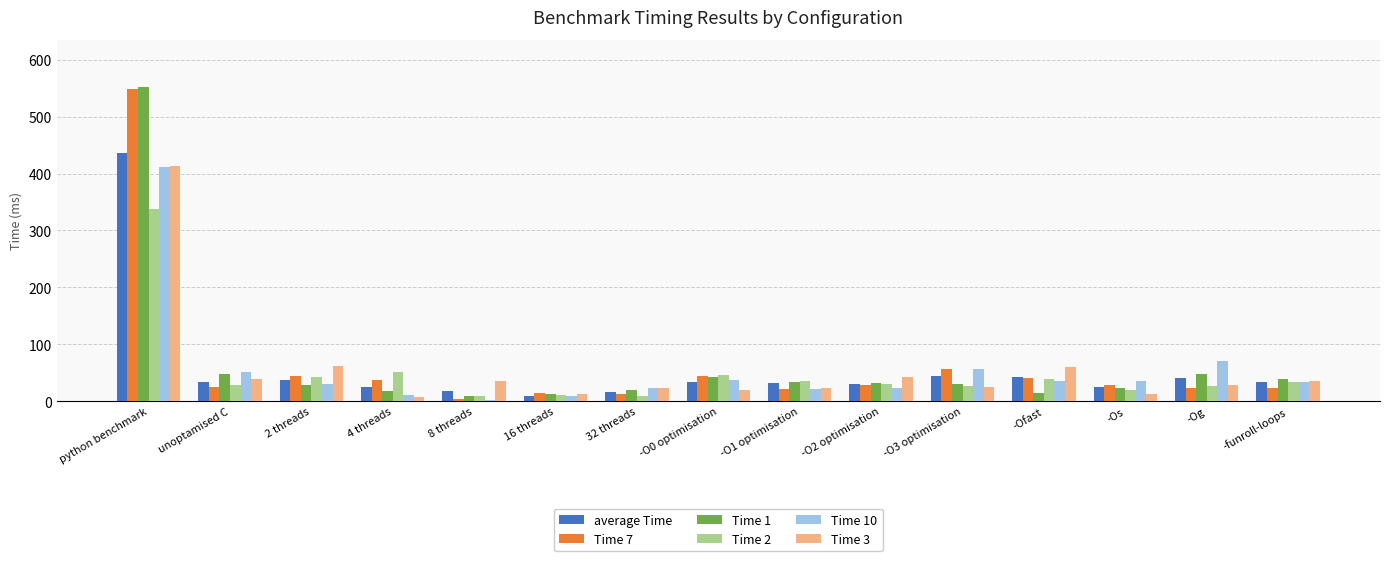

Is it true that Time 7 equals 38.0 at 4 threads?

True